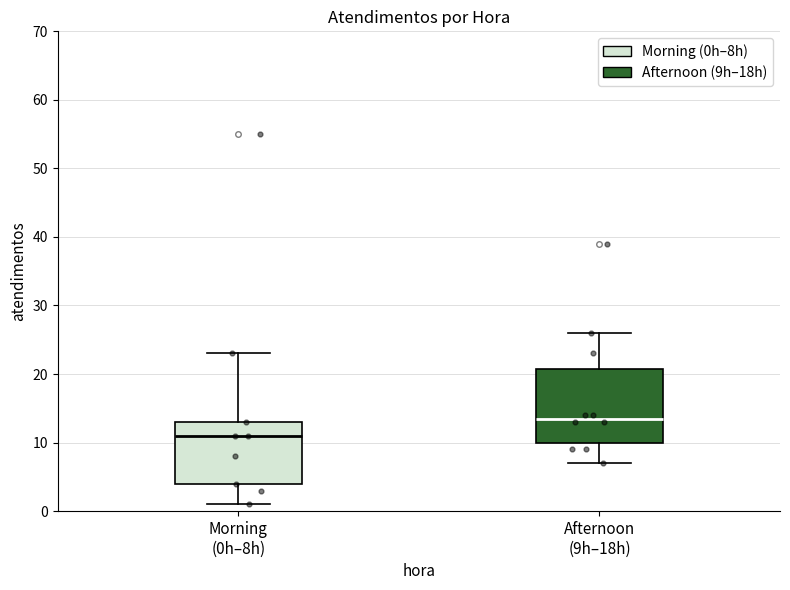

Comparing the boxes themselves (not the whiskers), which one is the tallest?

Afternoon (9h–18h)